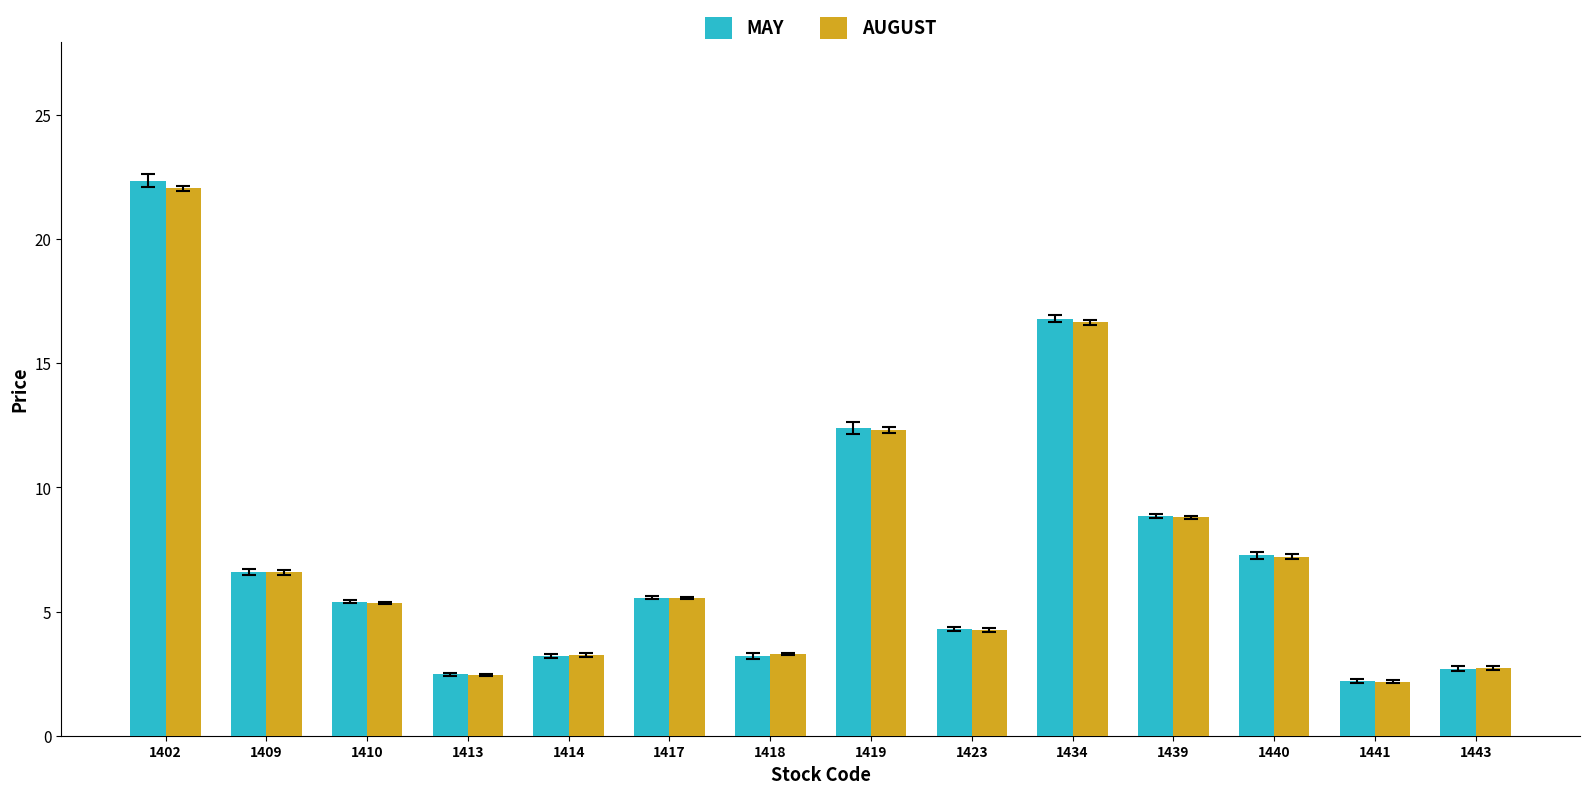

At which category is the sum across all series the highest?

1402